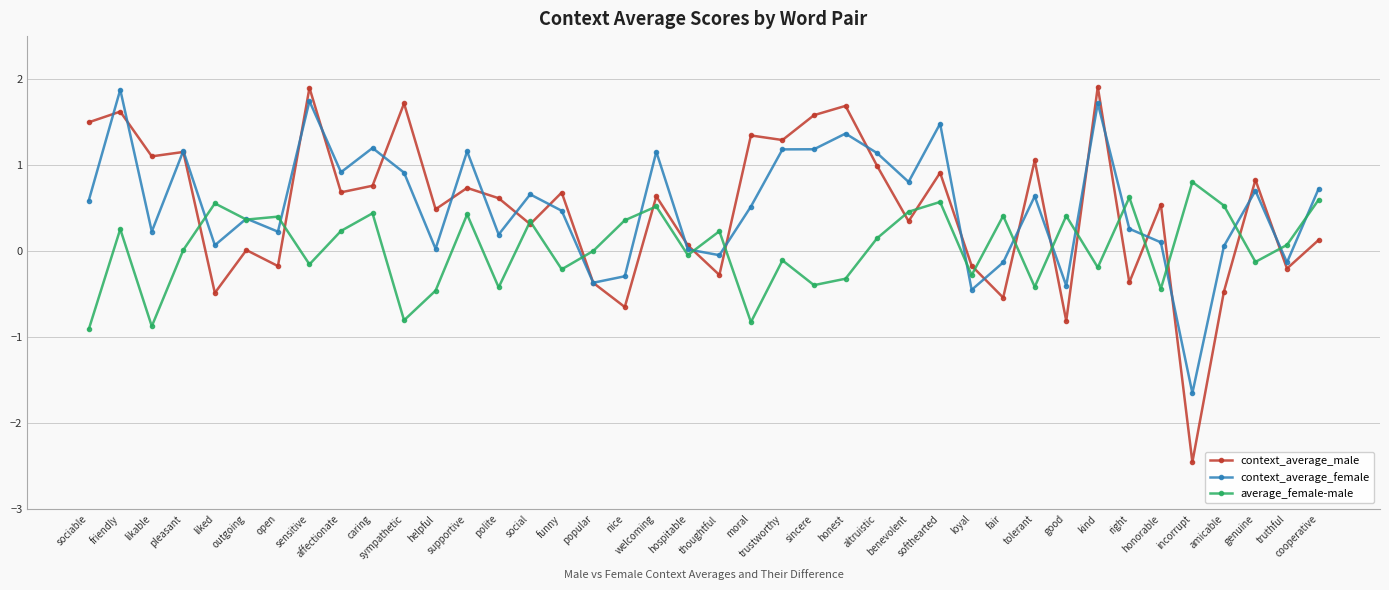

True or false: average_female-male has more than 2 points higher than both neighbors.

True